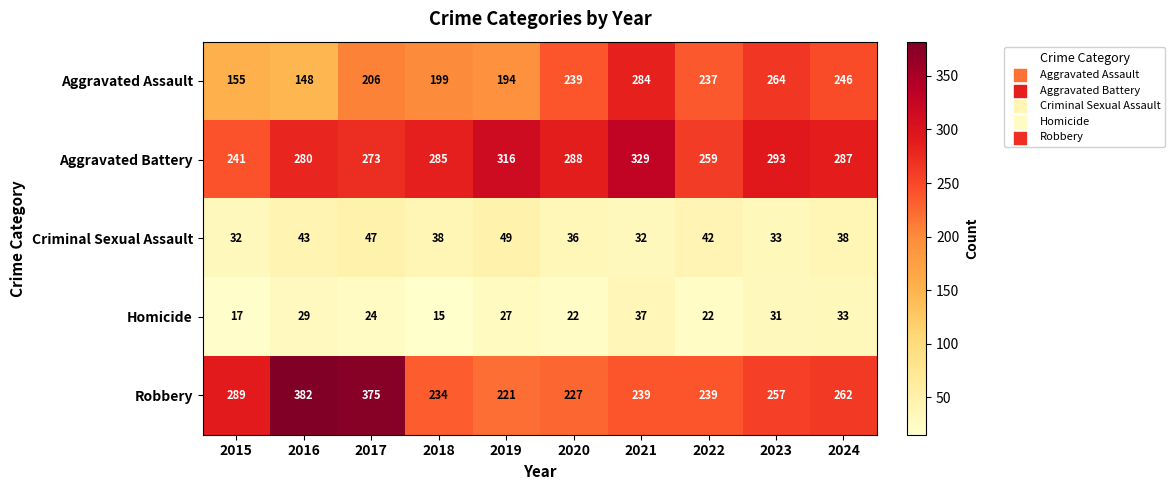

The value of Criminal Sexual Assault at 2021 is 8. True or false?

False